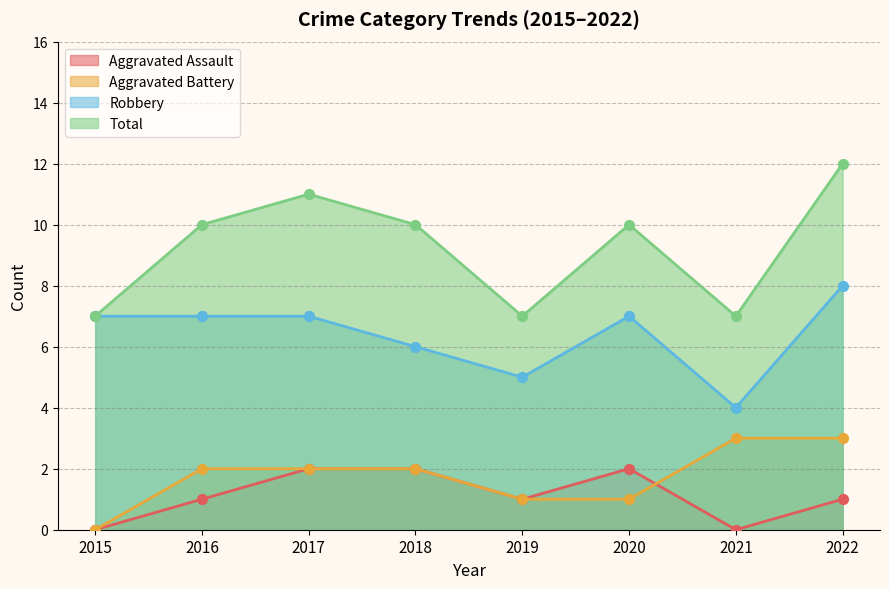

At how many categories does at least one series exceed 1?

8